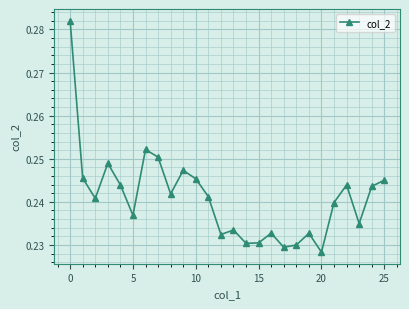

What is the difference between the maximum and second lowest values?

0.1